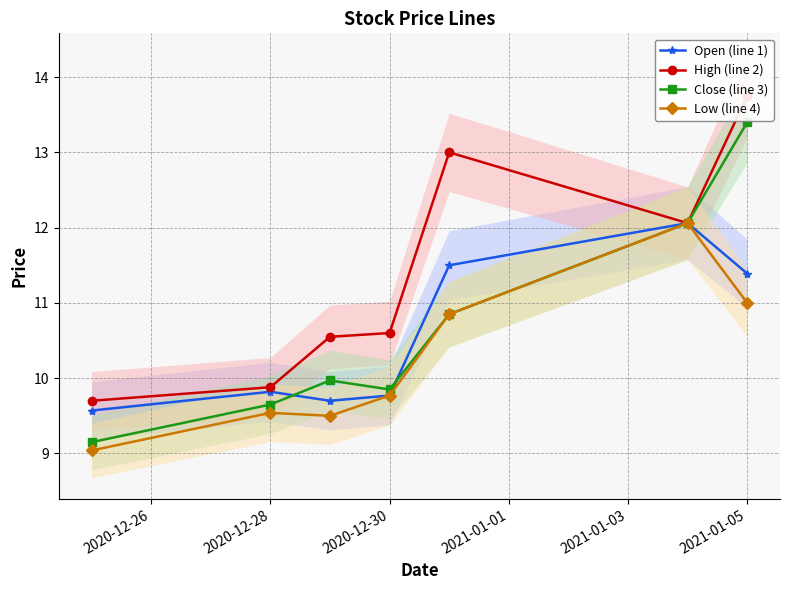

What is the average value of the High (line 2) series?

11.4